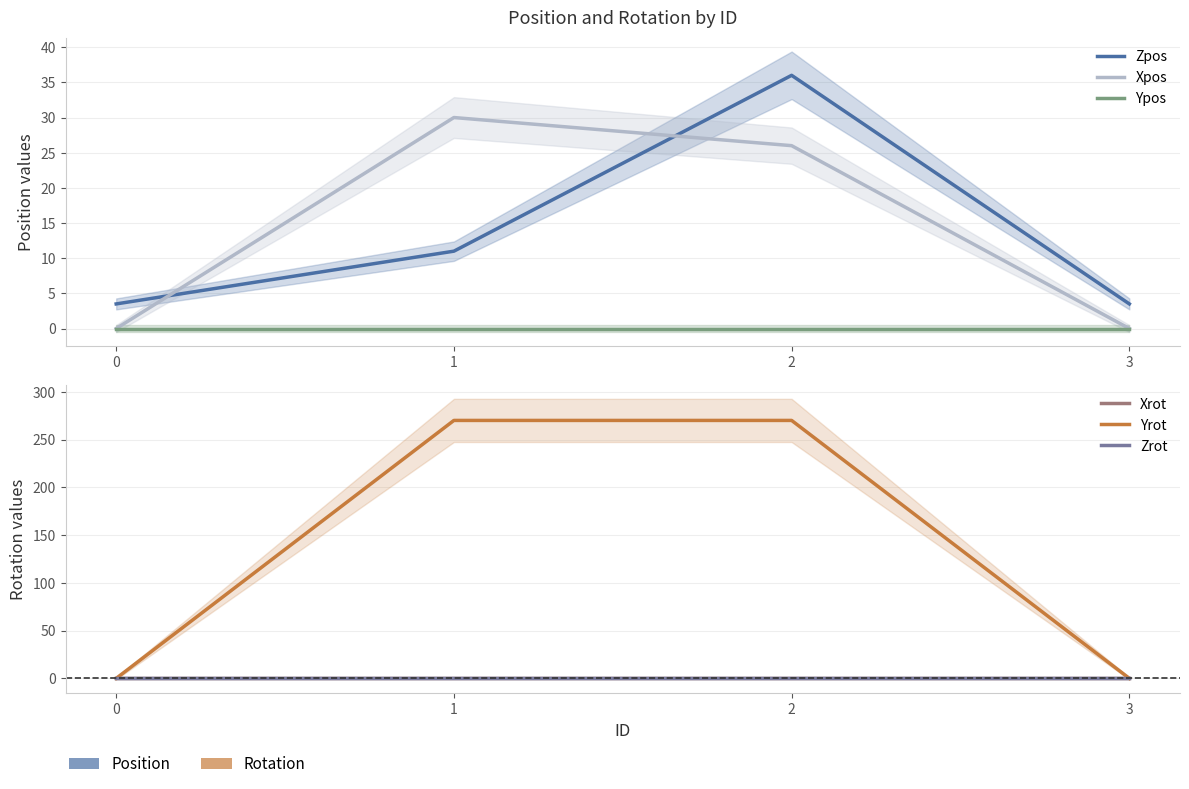

Is the value of Ypos at 3 greater than the value of Zrot at 0?

No